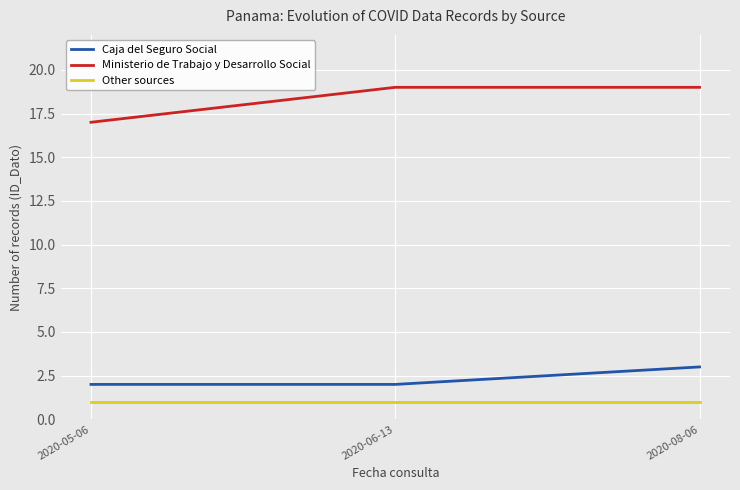

Count the Caja del Seguro Social values in the range 2 to 3.

3